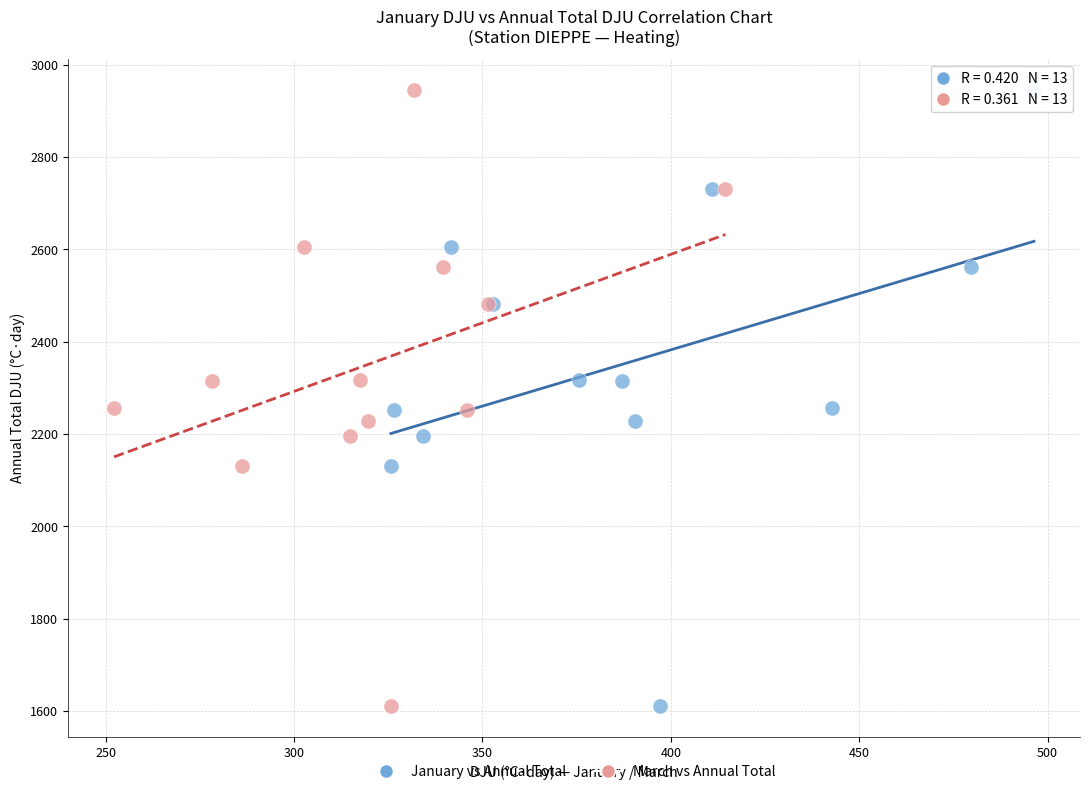

What are all the series names shown in the legend?

January vs Annual Total, March vs Annual Total